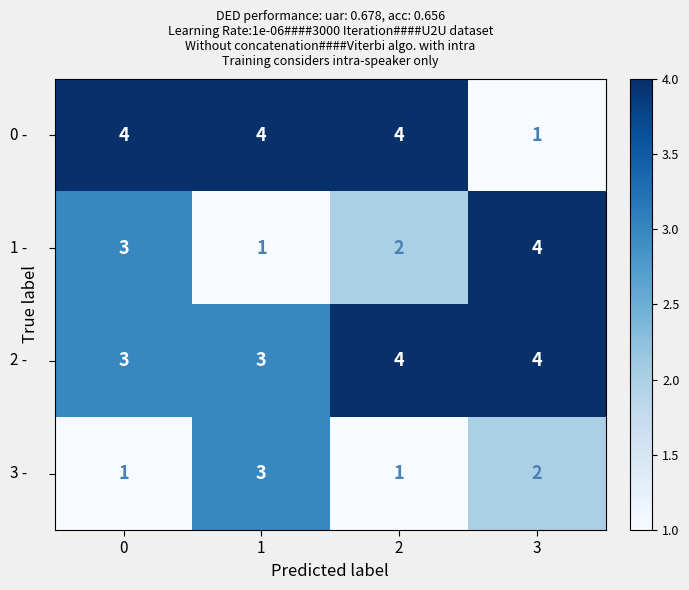

What is the total value across all series at 3?

11